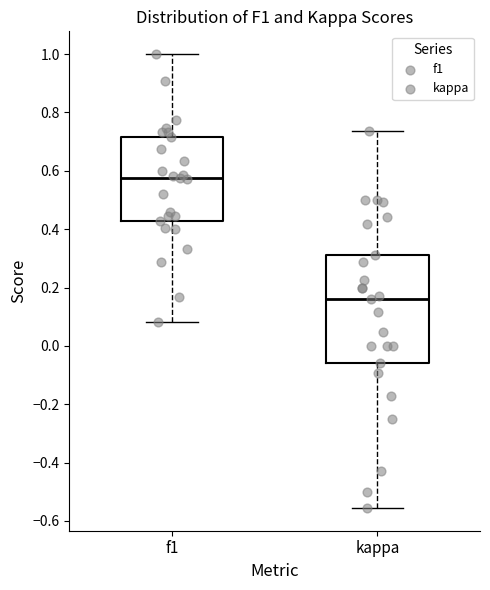

Where is the upper edge of the box for kappa on the y-axis? The values are not printed on the chart, so give them approximately, as read against the axis.

0.32